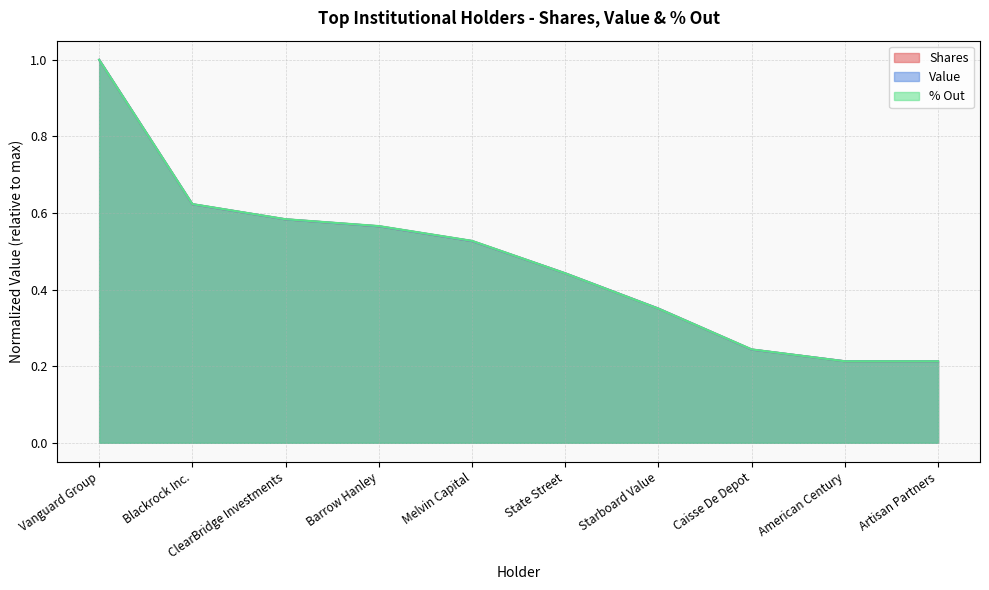

How many data points does each series have?

10